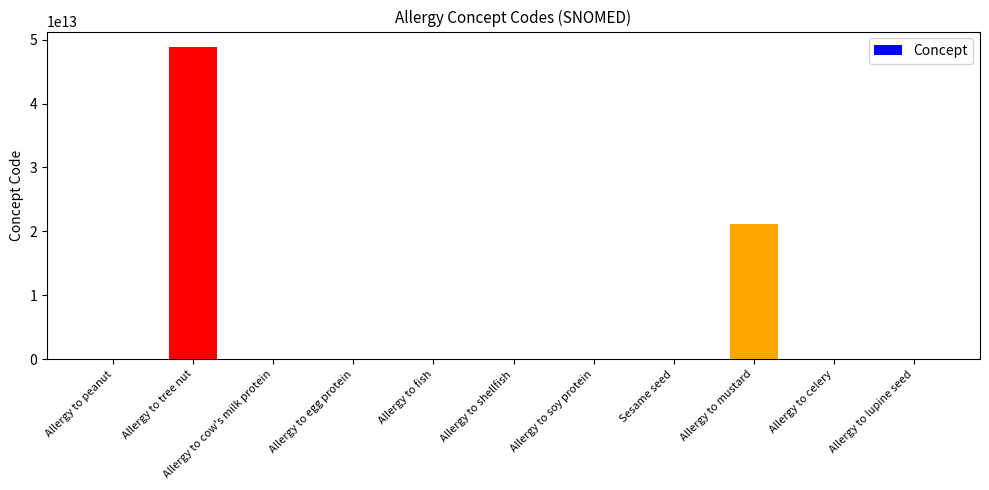

How many categories are shown in the chart?

11